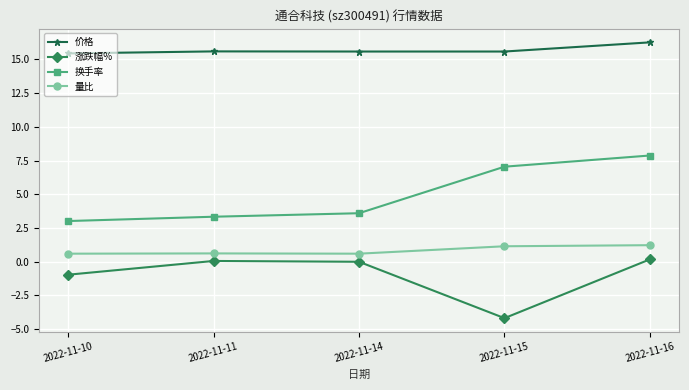

List the series in order of their peak value, highest first.

价格, 换手率, 量比, 涨跌幅%